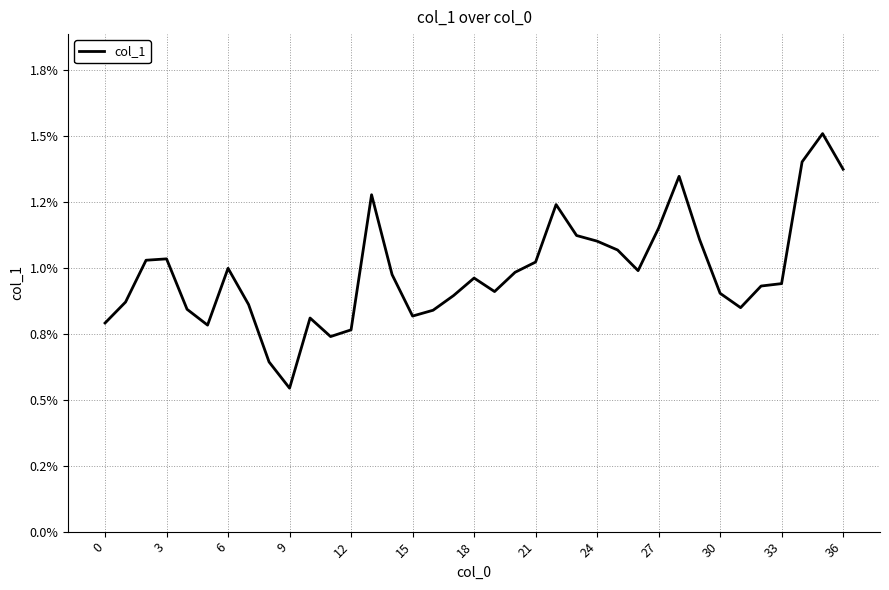

What is the difference between the second highest and minimum values?

0.9